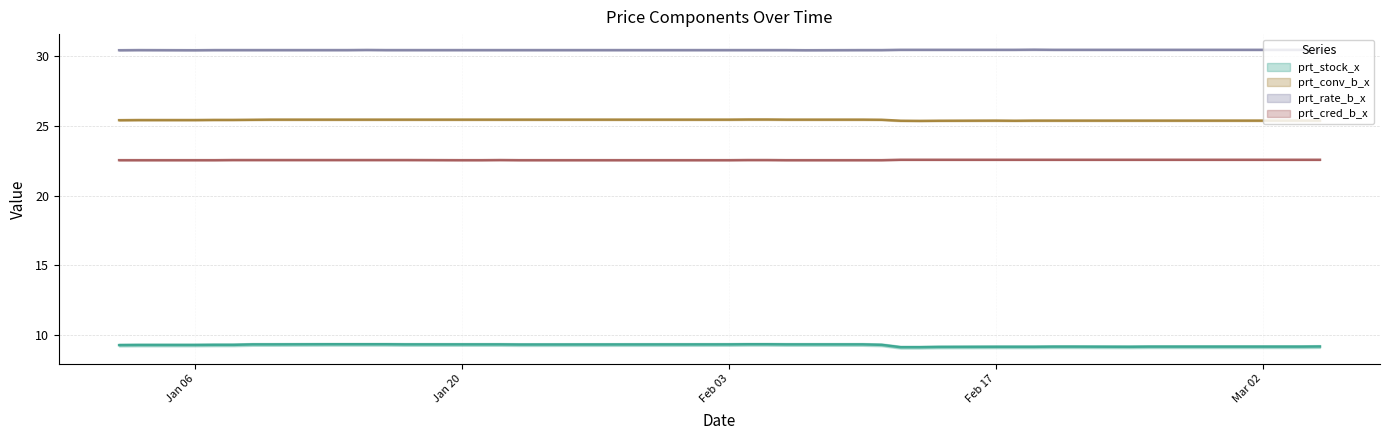

What is the sum of the prt_rate_b_x values at 2020-02-19 and 2020-01-20?

60.9